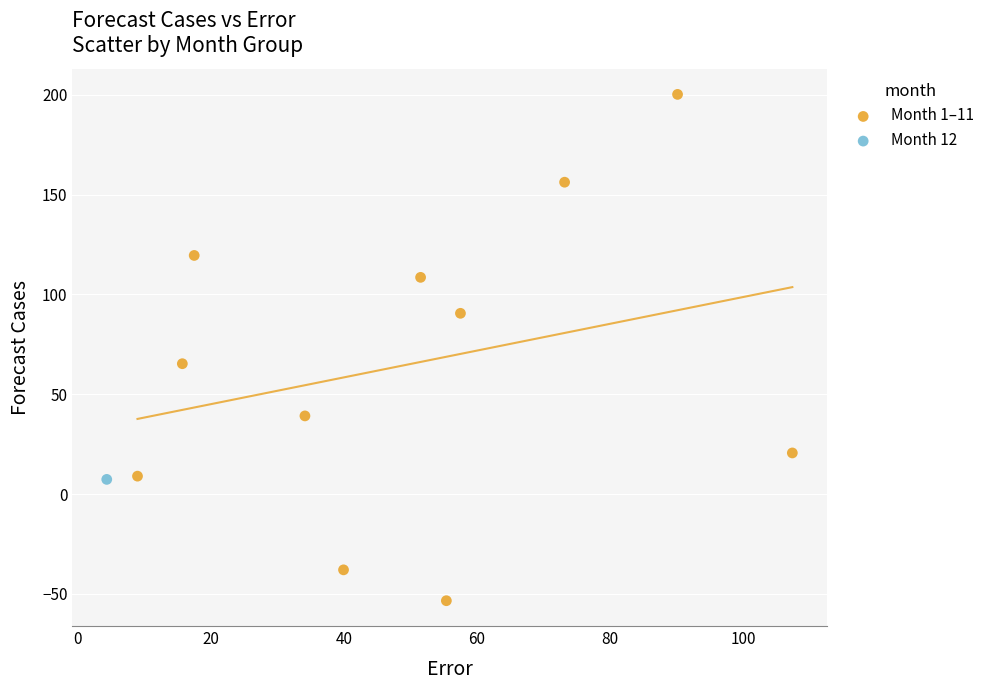

What are all the series names shown in the legend?

Month 1–11, Month 12